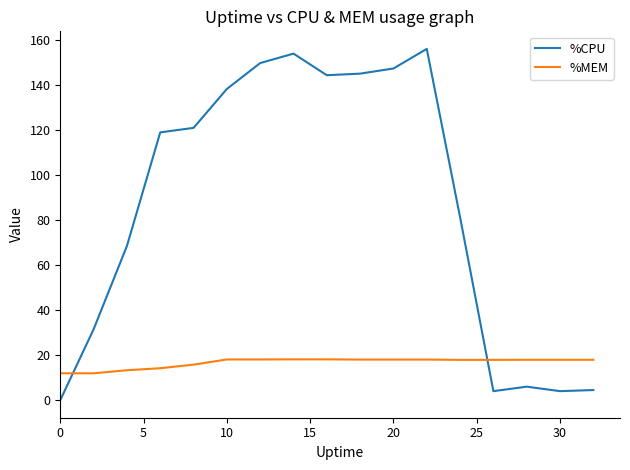

List the series in order of their overall mean, highest first.

%CPU, %MEM